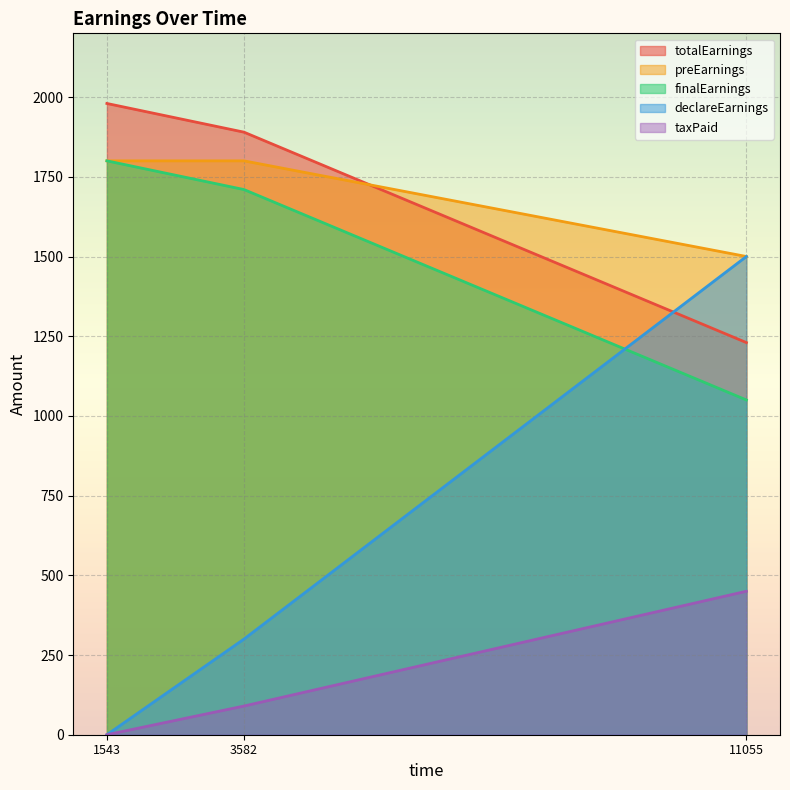

How many values in the finalEarnings series are below 1710?

1